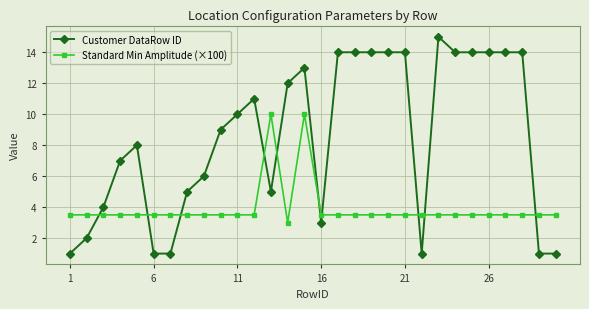

Reading left to right, list all the values displayed in this chart.

Customer DataRow ID: 1.0	2.0	4.0	7.0	8.0	1.0	1.0	5.0	6.0	9.0	10.0	11.0	5.0	12.0	13.0	3.0	14.0	14.0	14.0	14.0	14.0	1.0	15.0	14.0	14.0	14.0	14.0	14.0	1.0	1.0
Standard Min Amplitude (×100): 3.5	3.5	3.5	3.5	3.5	3.5	3.5	3.5	3.5	3.5	3.5	3.5	10.0	3.0	10.0	3.5	3.5	3.5	3.5	3.5	3.5	3.5	3.5	3.5	3.5	3.5	3.5	3.5	3.5	3.5